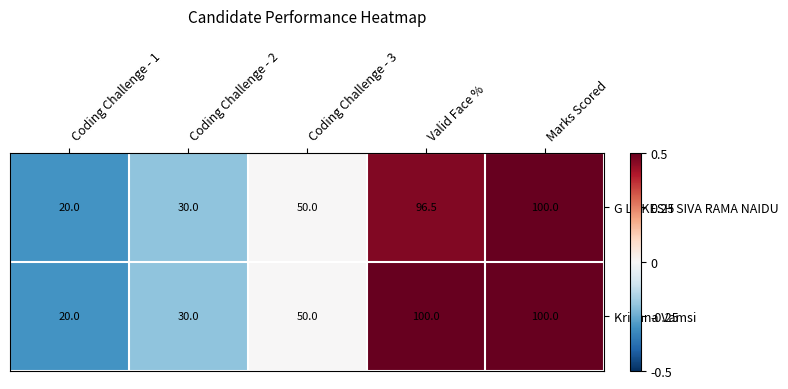

List the series in order of their overall mean, highest first.

Krishna Vamsi, G LOKESH SIVA RAMA NAIDU